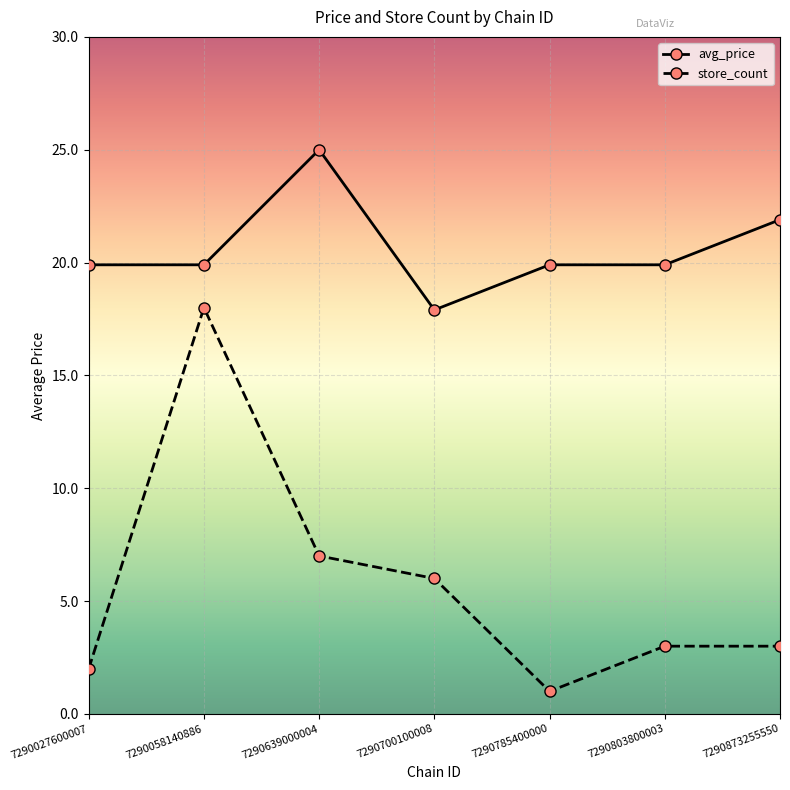

What are all the series names shown in the legend?

avg_price, store_count